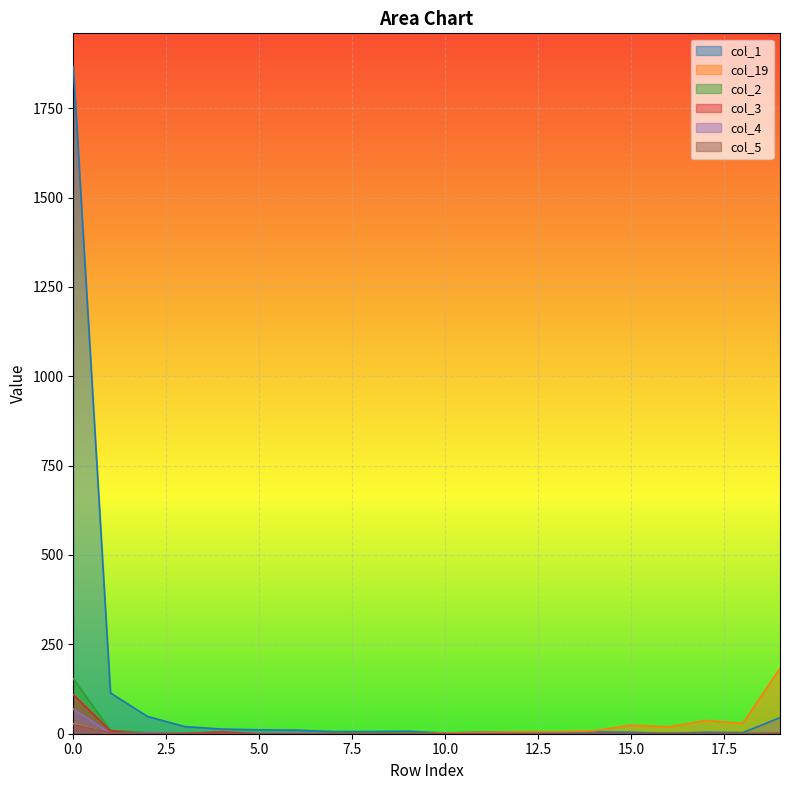

What is the lowest value of the col_1 series?

1